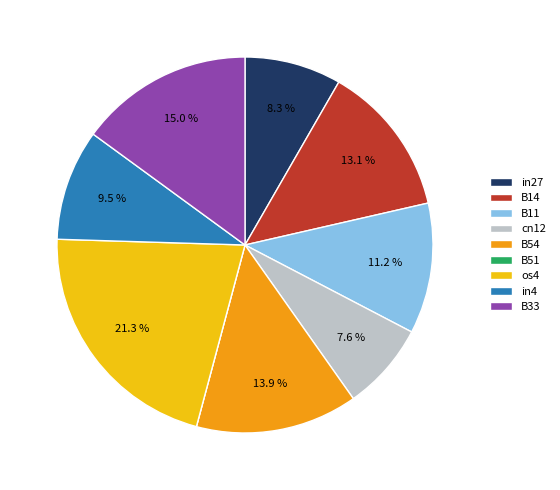

Which has a higher value, os4 or cn12?

os4